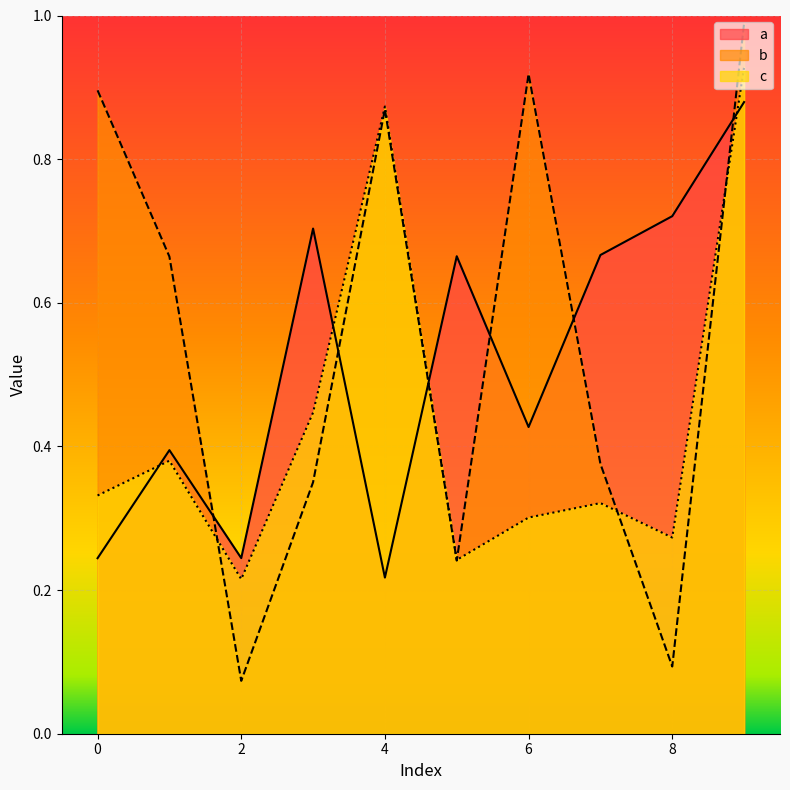

At which category does the chart reach its peak across all series?

9